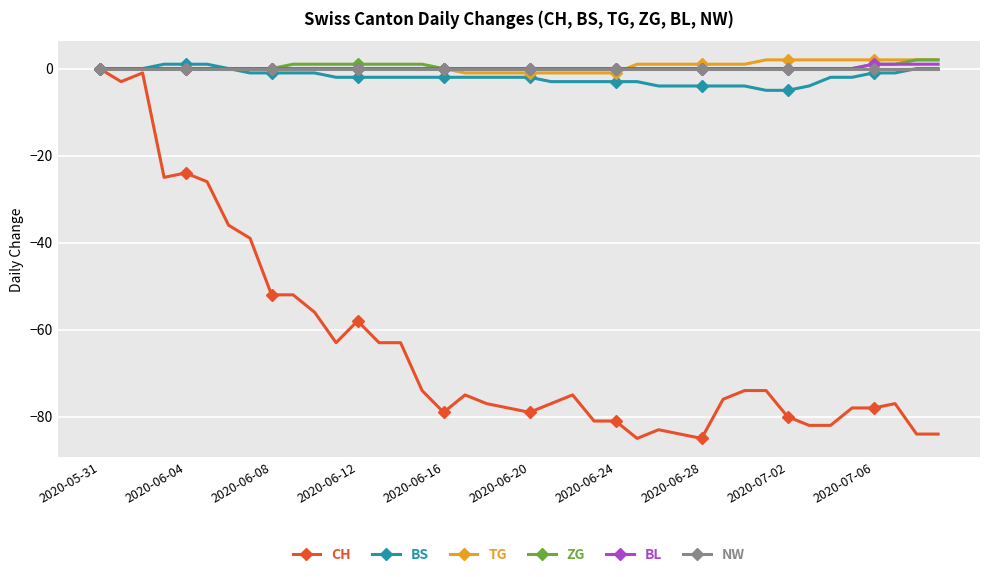

Does the chart have visible grid lines?

Yes